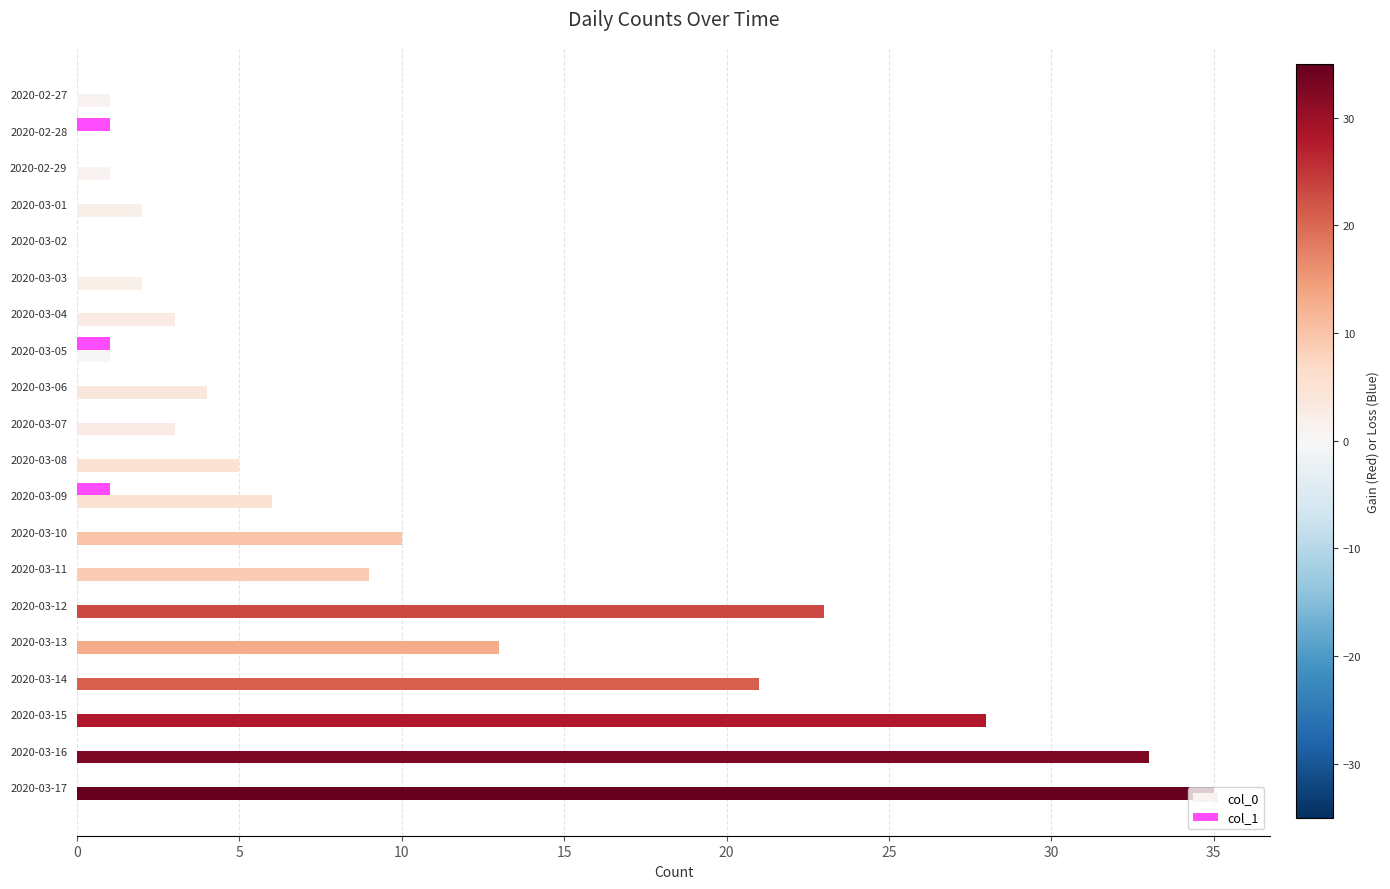

Is it true that col_1 equals 0 at 2020-03-06?

True